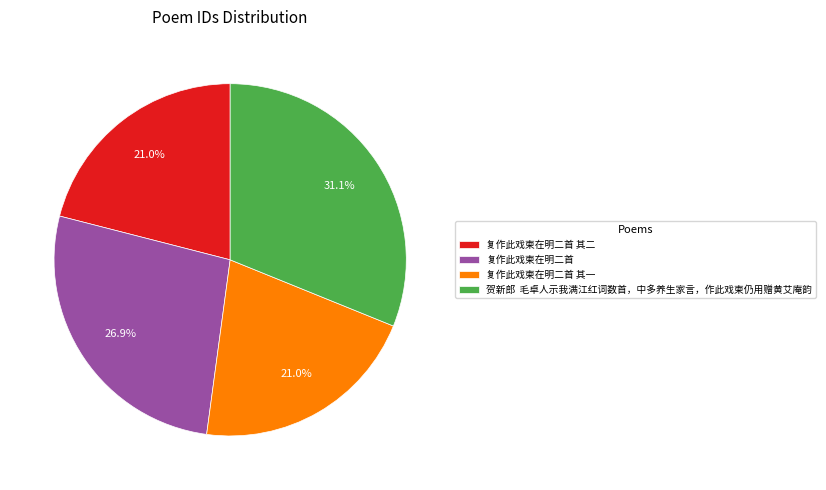

Does 复作此戏柬在明二首 其一 account for over 50% of the chart?

No